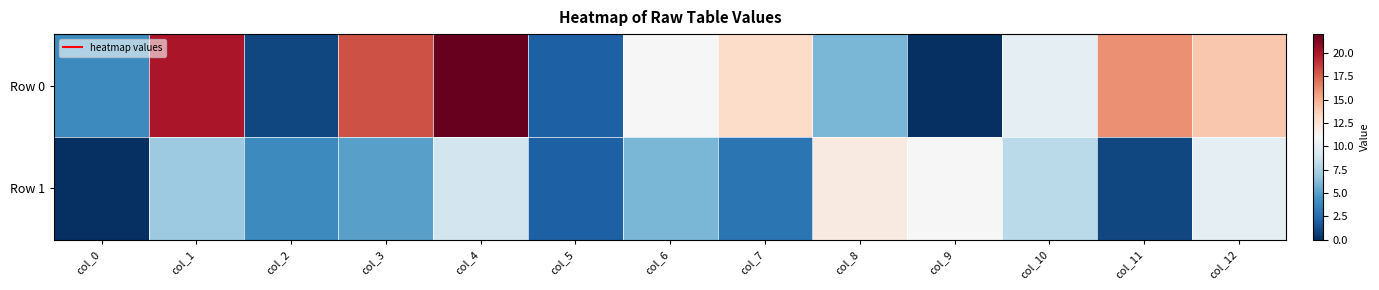

Rank the series at col_10 from highest to lowest value.

Row 0, Row 1